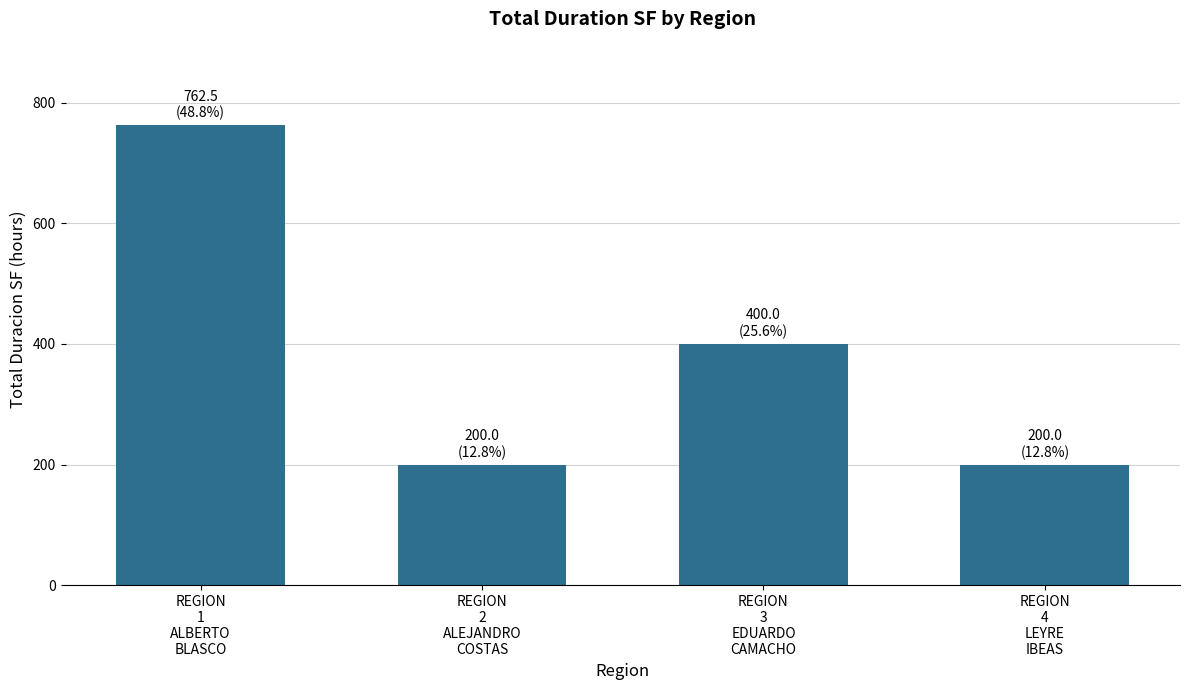

What is the difference between the maximum and minimum values?

562.5